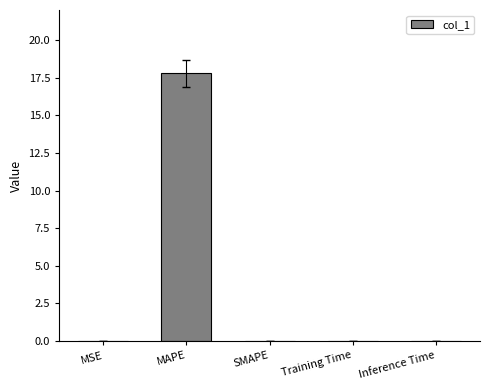

Does the chart contain stacked bars?

No